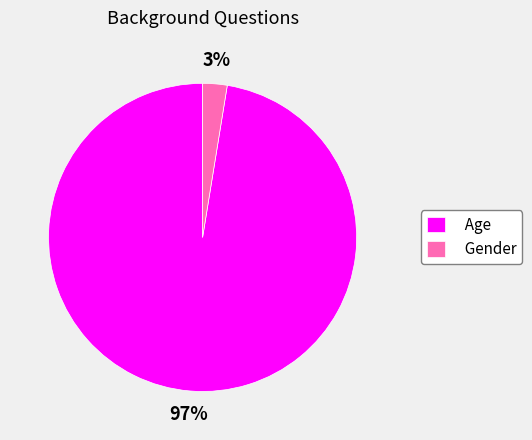

To the nearest percent, what is the combined percentage of Gender and Age?

100%